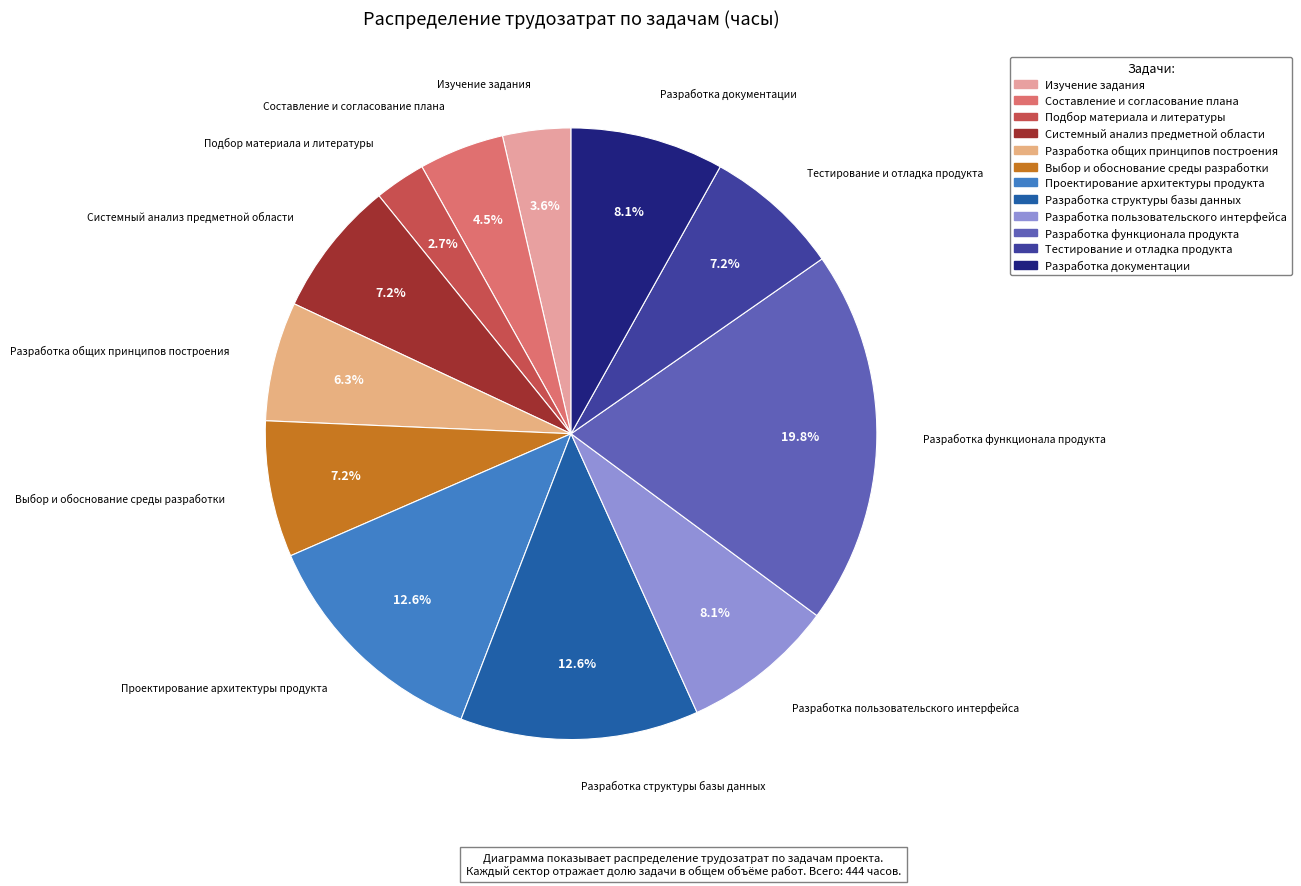

How many segments does this pie chart have?

12